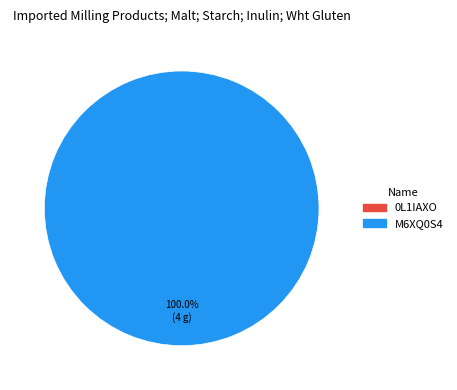

Is there any slice that represents more than half of the pie?

Yes